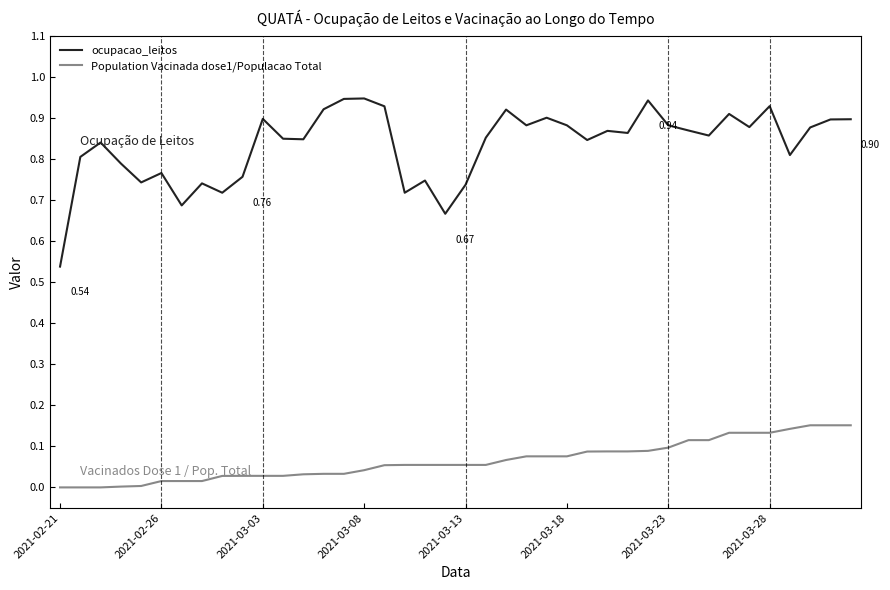

Which series has the largest range (max minus min)?

ocupacao_leitos